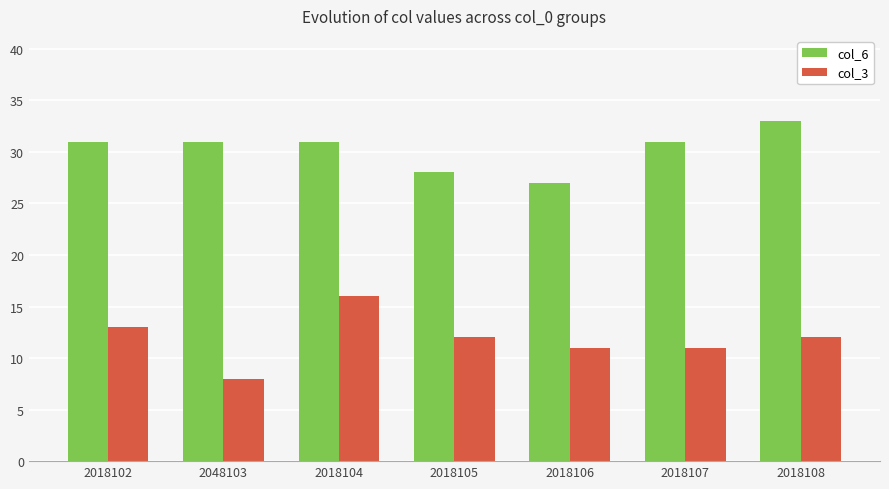

What is the value of the col_6 bar at the 2nd from the left?

31